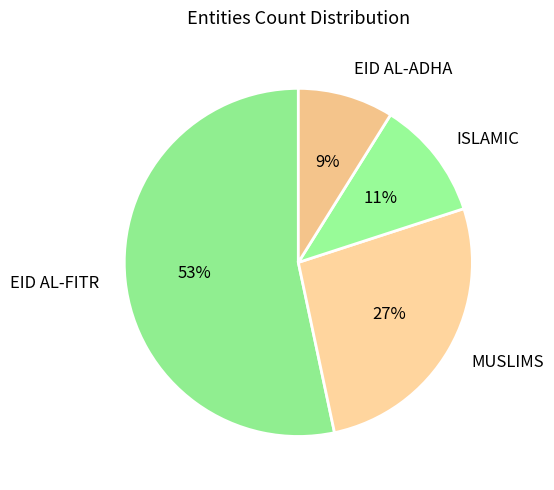

To the nearest percent, what is the difference between the MUSLIMS and EID AL-ADHA slice percentages?

18%